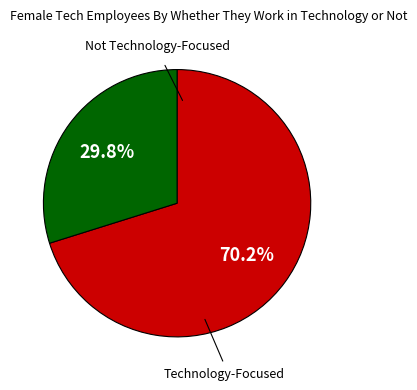

To the nearest percent, what is the average slice percentage?

50%